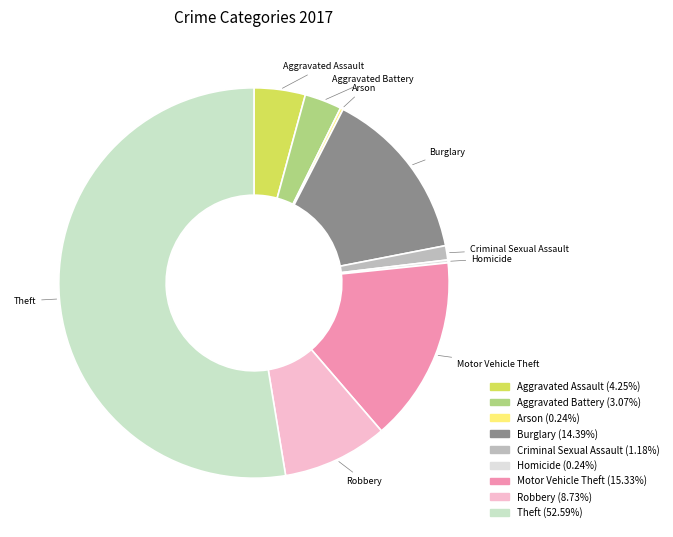

Is Burglary the majority of the pie?

No